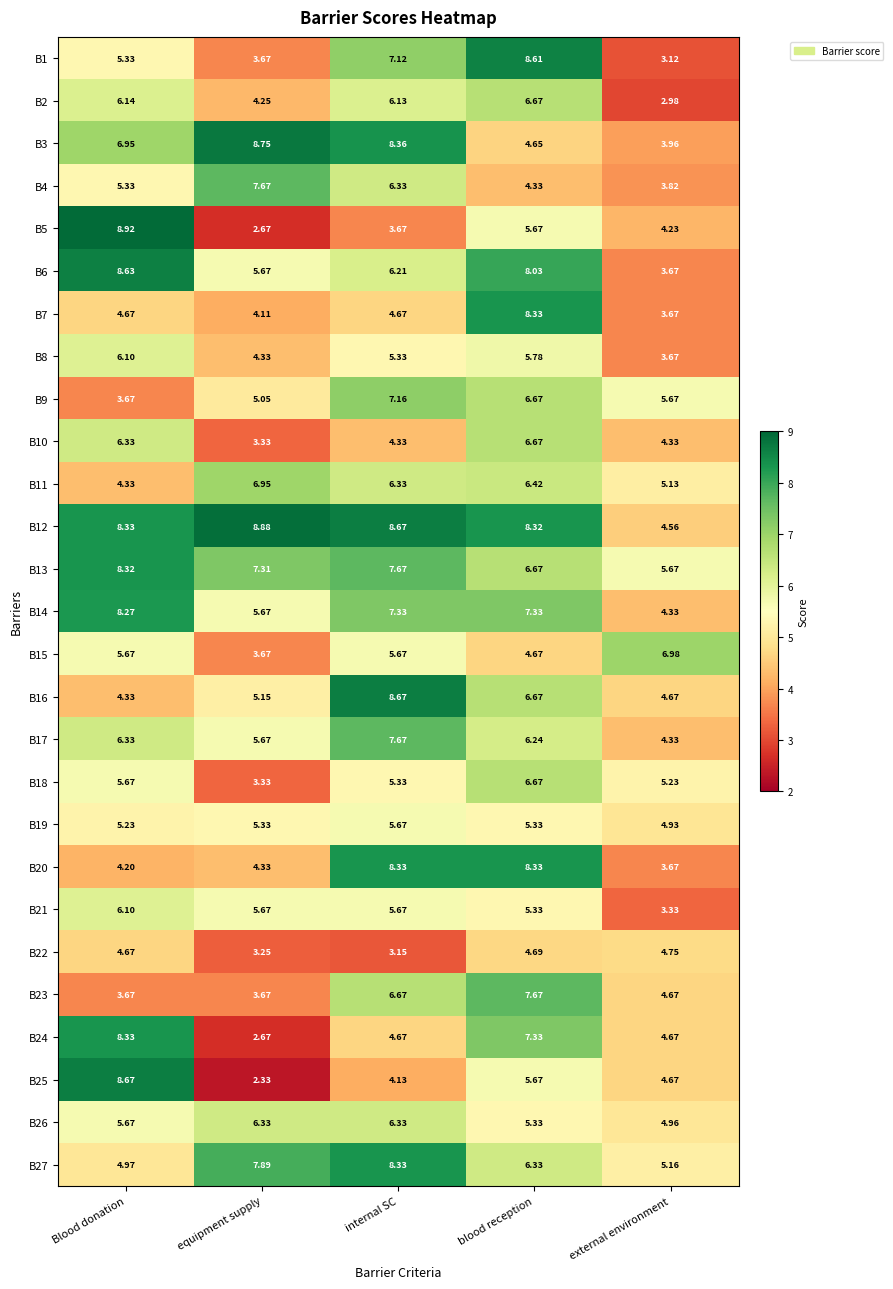

Where does the B16 series first go above 5?

equipment supply